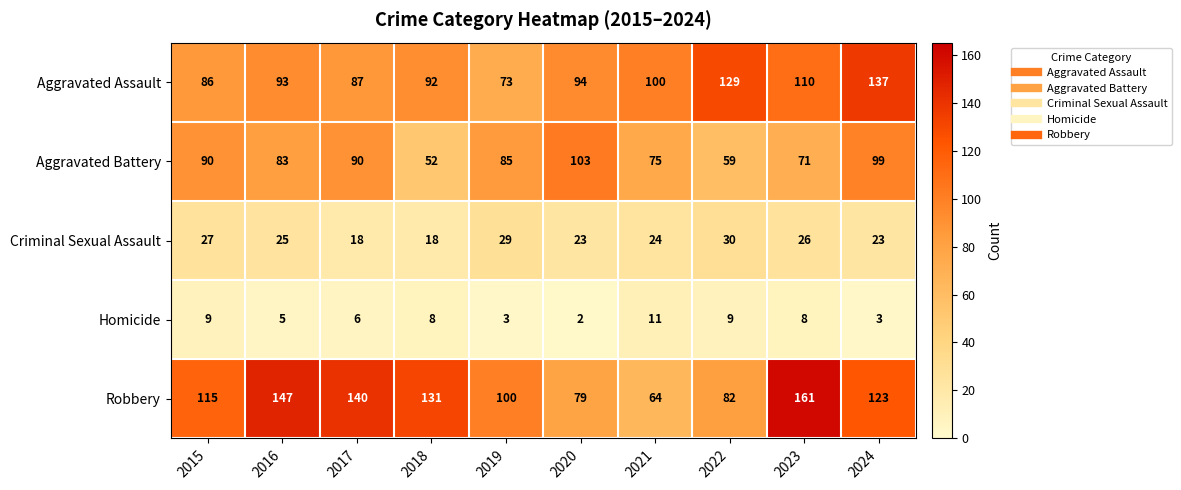

True or false: Aggravated Battery has a value of 75 at 2021.

True